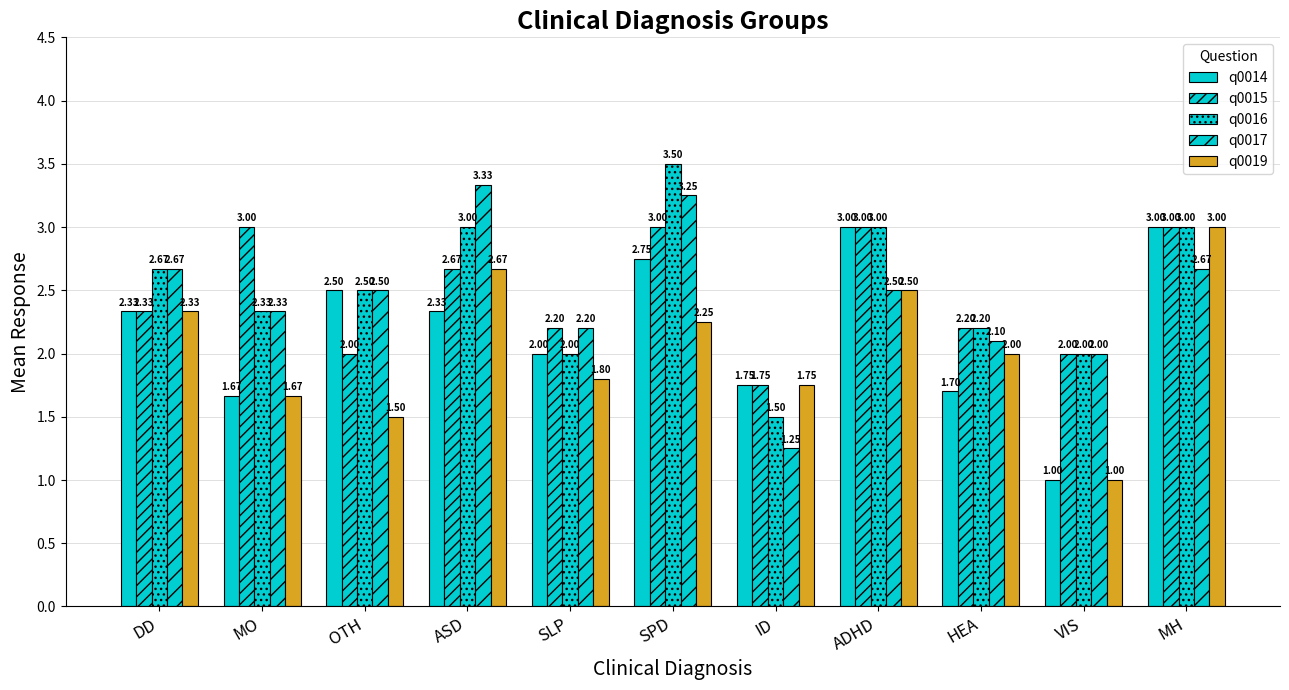

How many groups of bars are there?

11